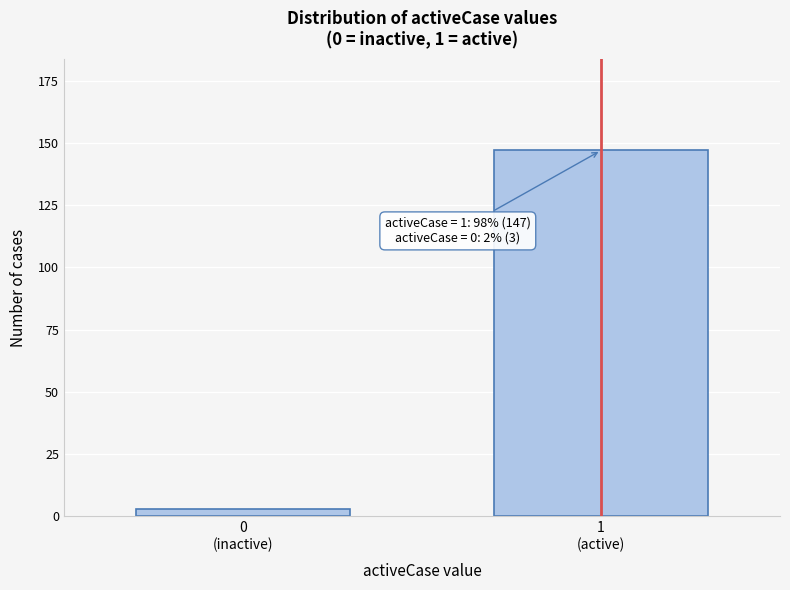

Reading left to right, what are all the values shown in this chart?

3	147